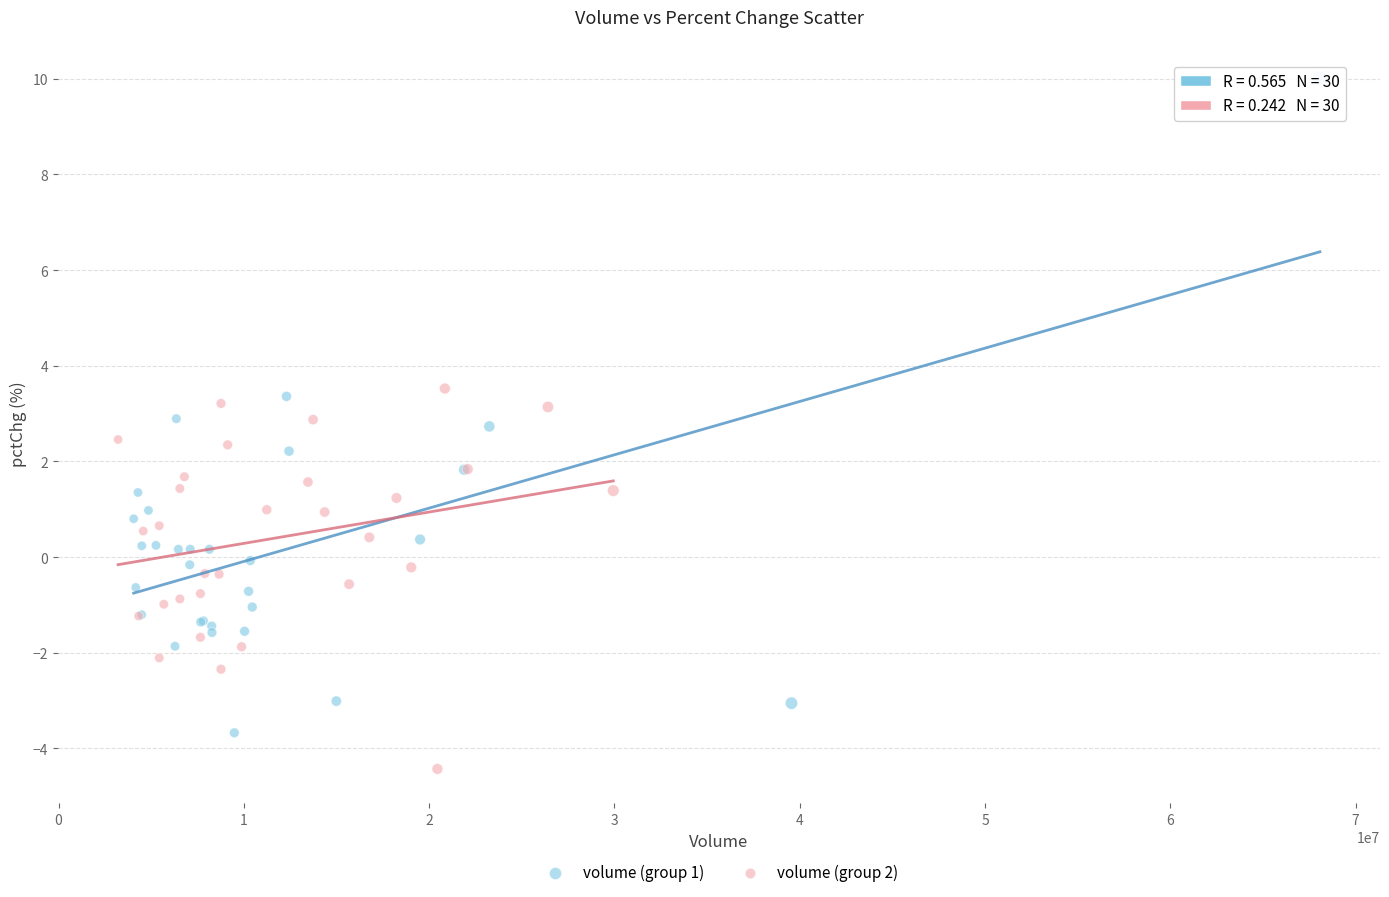

What are all the series names shown in the legend?

volume (group 1), volume (group 2)